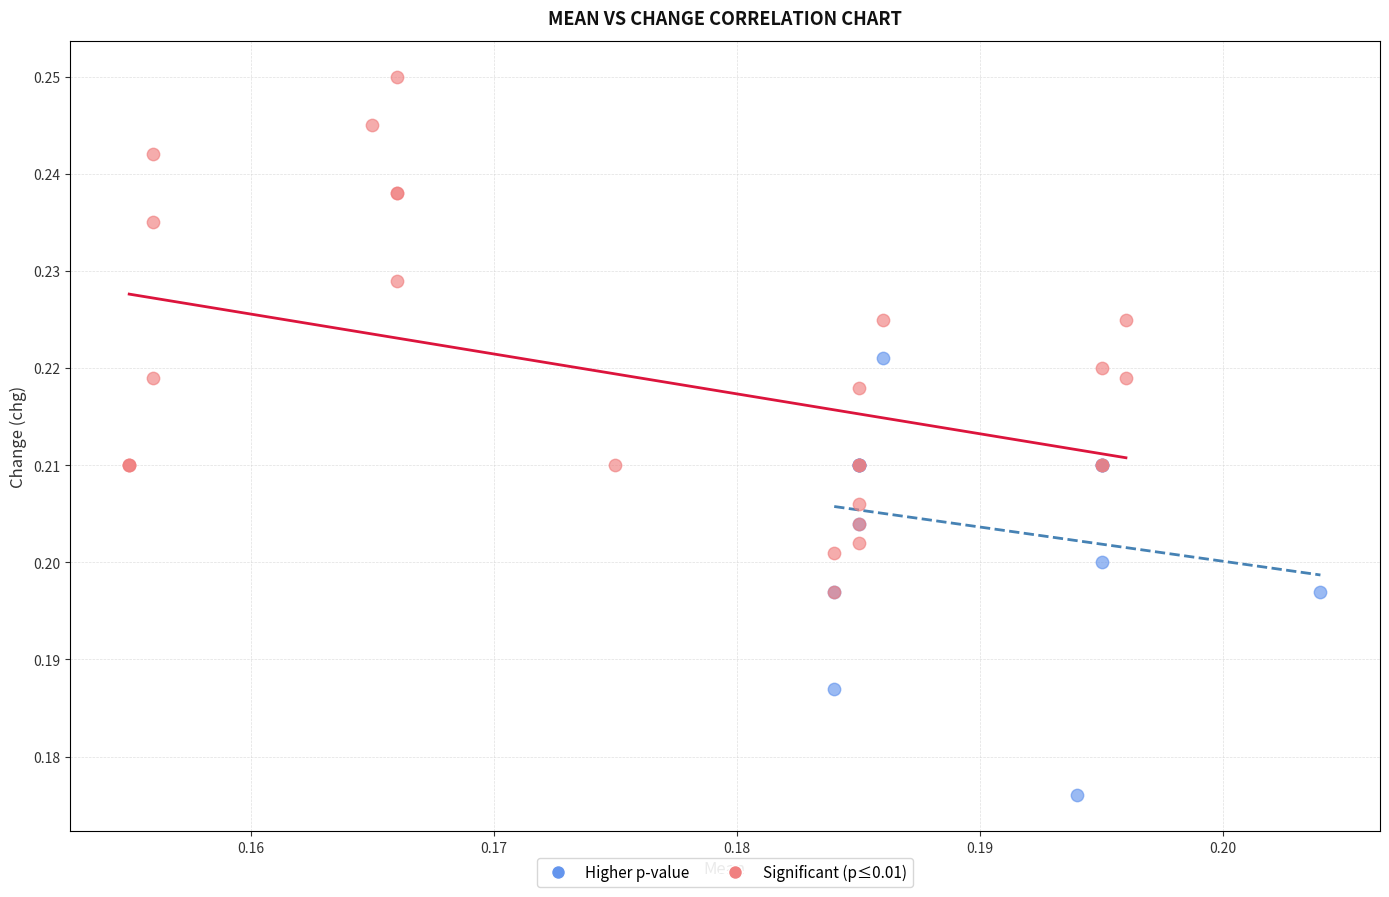

What are all the series names shown in the legend?

Higher p-value, Significant (p≤0.01)